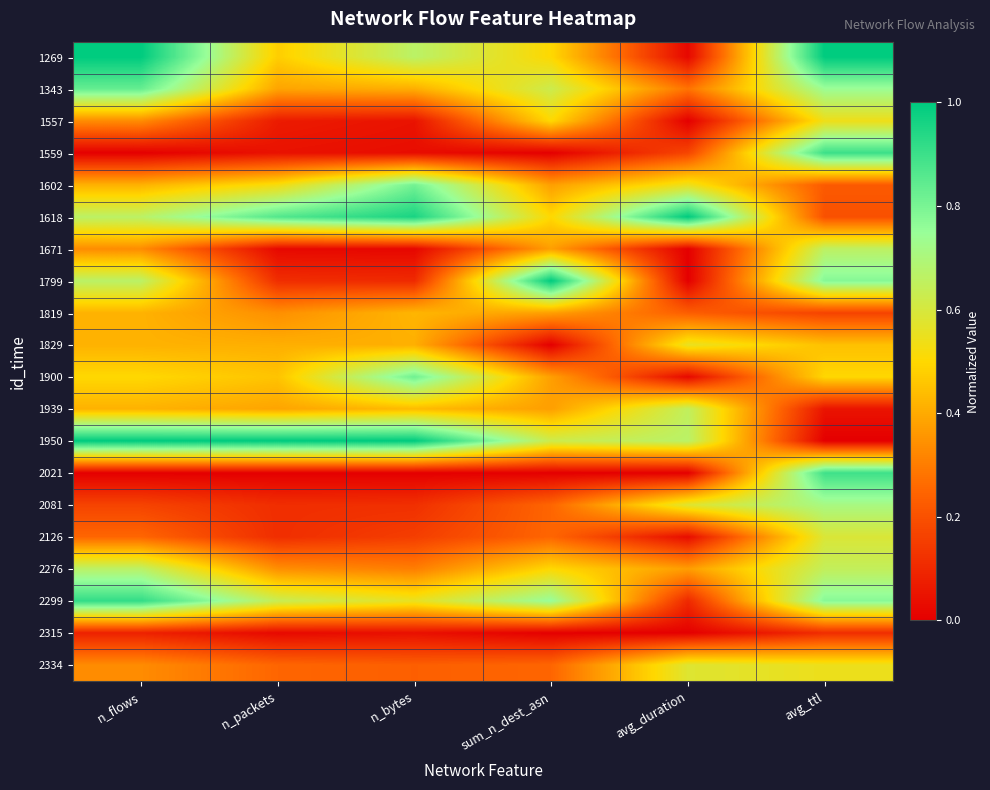

Reading right to left, extract all data points from this chart.

1269: avg_ttl=1.0	avg_duration=0.0	sum_n_dest_asn=0.5	n_bytes=0.7	n_packets=0.5	n_flows=1.0
1343: avg_ttl=0.7	avg_duration=0.3	sum_n_dest_asn=0.6	n_bytes=0.4	n_packets=0.4	n_flows=0.8
1557: avg_ttl=0.5	avg_duration=0.0	sum_n_dest_asn=0.5	n_bytes=0.0	n_packets=0.1	n_flows=0.3
1559: avg_ttl=0.9	avg_duration=0.2	sum_n_dest_asn=0.0	n_bytes=0.0	n_packets=0.0	n_flows=0.0
1602: avg_ttl=0.2	avg_duration=0.5	sum_n_dest_asn=0.4	n_bytes=0.8	n_packets=0.5	n_flows=0.4
1618: avg_ttl=0.2	avg_duration=1.0	sum_n_dest_asn=0.5	n_bytes=1.0	n_packets=0.9	n_flows=0.7
1671: avg_ttl=0.7	avg_duration=0.0	sum_n_dest_asn=0.4	n_bytes=0.0	n_packets=0.0	n_flows=0.3
1799: avg_ttl=0.8	avg_duration=0.0	sum_n_dest_asn=1.0	n_bytes=0.1	n_packets=0.1	n_flows=0.7
1819: avg_ttl=0.2	avg_duration=0.2	sum_n_dest_asn=0.4	n_bytes=0.4	n_packets=0.3	n_flows=0.4
1829: avg_ttl=0.4	avg_duration=0.6	sum_n_dest_asn=0.0	n_bytes=0.4	n_packets=0.4	n_flows=0.4
1900: avg_ttl=0.5	avg_duration=0.0	sum_n_dest_asn=0.4	n_bytes=0.8	n_packets=0.5	n_flows=0.5
1939: avg_ttl=0.1	avg_duration=0.7	sum_n_dest_asn=0.4	n_bytes=0.4	n_packets=0.4	n_flows=0.4
1950: avg_ttl=0.0	avg_duration=0.7	sum_n_dest_asn=0.6	n_bytes=1.0	n_packets=1.0	n_flows=1.0
2021: avg_ttl=0.9	avg_duration=0.0	sum_n_dest_asn=0.0	n_bytes=0.0	n_packets=0.0	n_flows=0.0
2081: avg_ttl=0.7	avg_duration=0.6	sum_n_dest_asn=0.2	n_bytes=0.1	n_packets=0.1	n_flows=0.2
2126: avg_ttl=0.6	avg_duration=0.0	sum_n_dest_asn=0.2	n_bytes=0.2	n_packets=0.1	n_flows=0.2
2276: avg_ttl=0.6	avg_duration=0.4	sum_n_dest_asn=0.5	n_bytes=0.3	n_packets=0.3	n_flows=0.7
2299: avg_ttl=0.8	avg_duration=0.1	sum_n_dest_asn=0.8	n_bytes=0.6	n_packets=0.6	n_flows=0.9
2315: avg_ttl=0.1	avg_duration=0.0	sum_n_dest_asn=0.0	n_bytes=0.0	n_packets=0.0	n_flows=0.1
2334: avg_ttl=0.5	avg_duration=0.6	sum_n_dest_asn=0.2	n_bytes=0.2	n_packets=0.2	n_flows=0.3